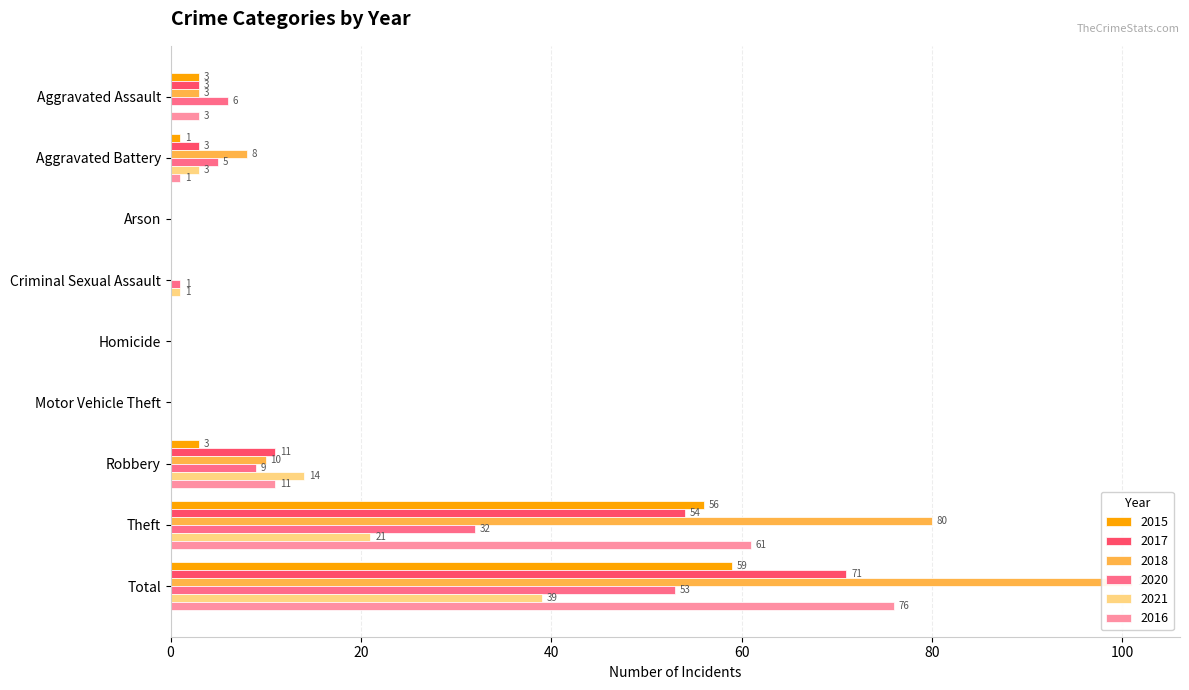

What is the label of the 5th bar from the left?

Homicide